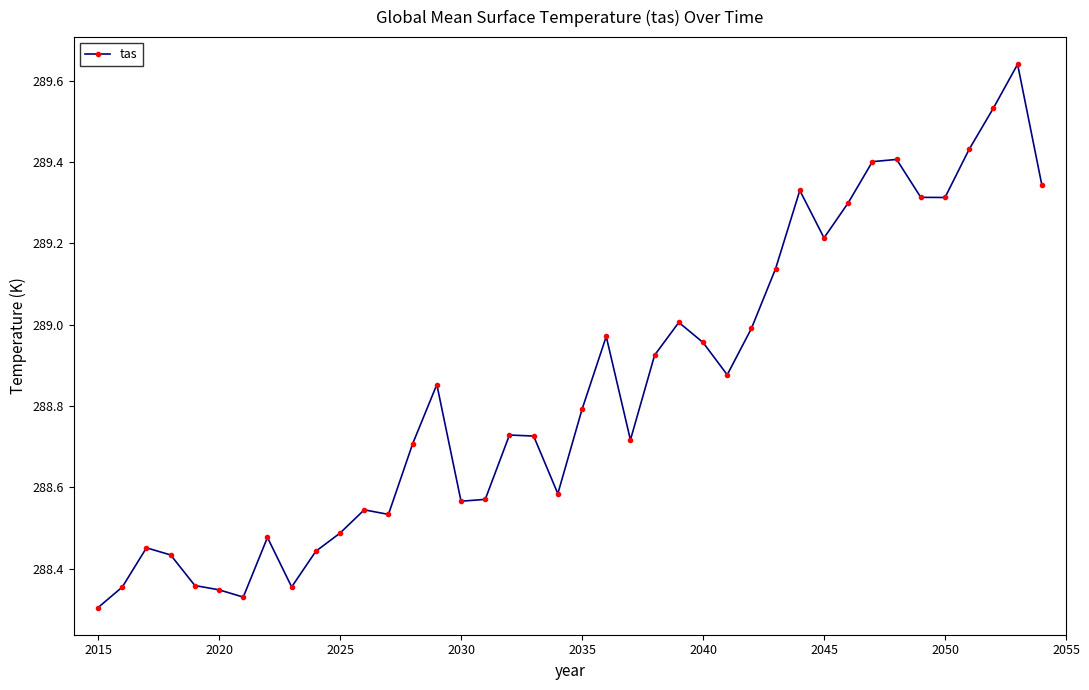

True or false: there are more than 1 points higher than both neighbors.

True